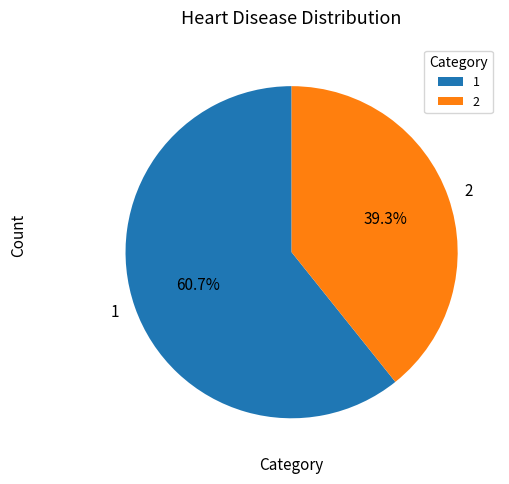

True or false: 2 accounts for 39% of the total.

True